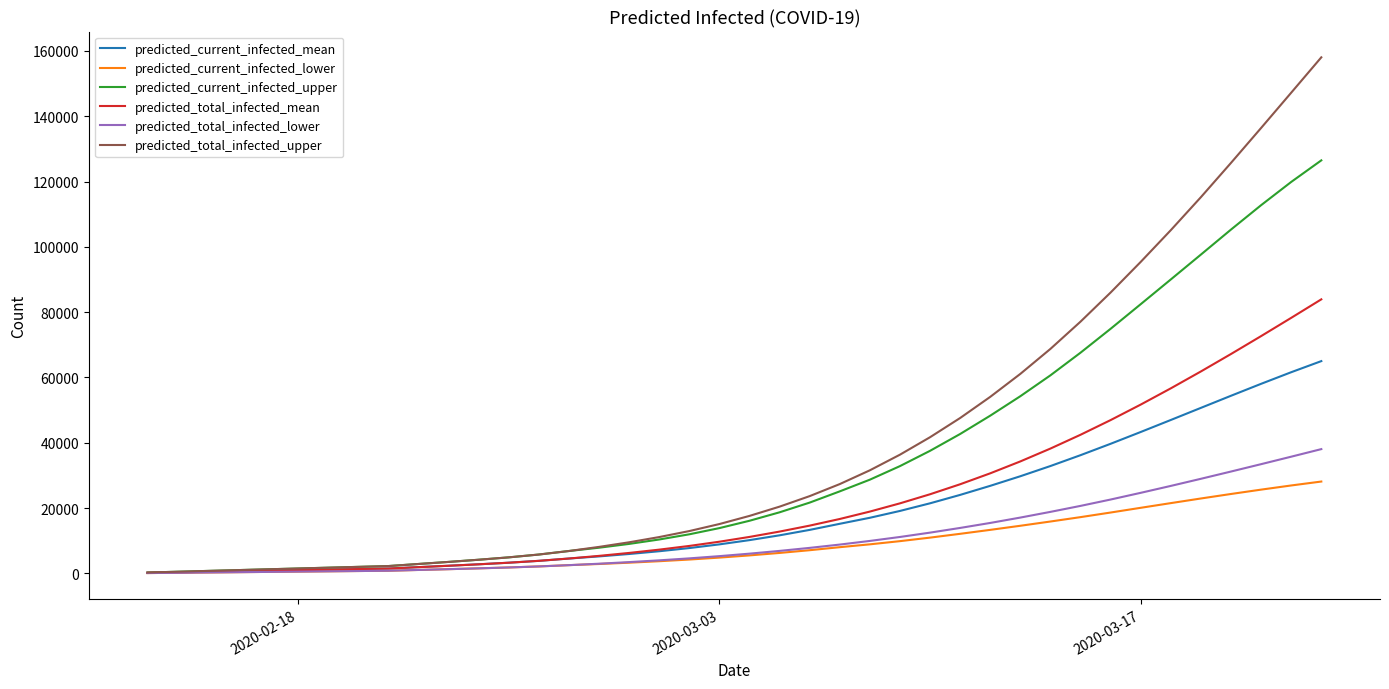

How many categories are shown in the chart?

40